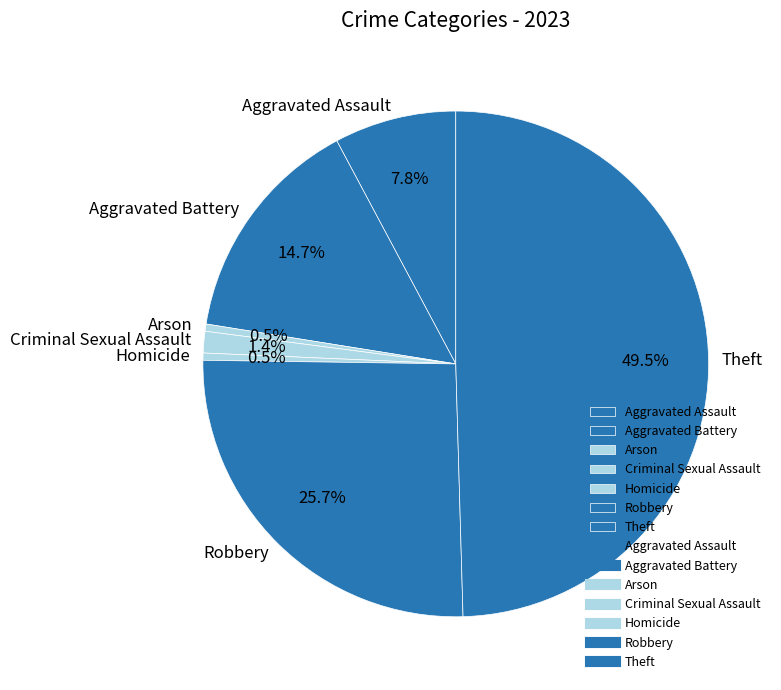

True or false: Criminal Sexual Assault accounts for 1% of the total.

True